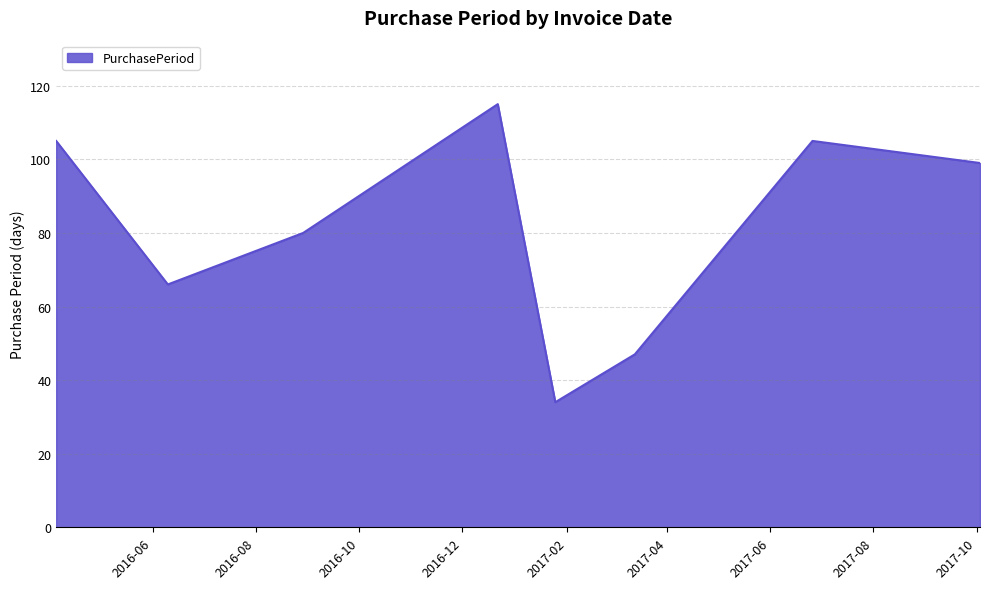

What is the maximum value shown in the chart?

115